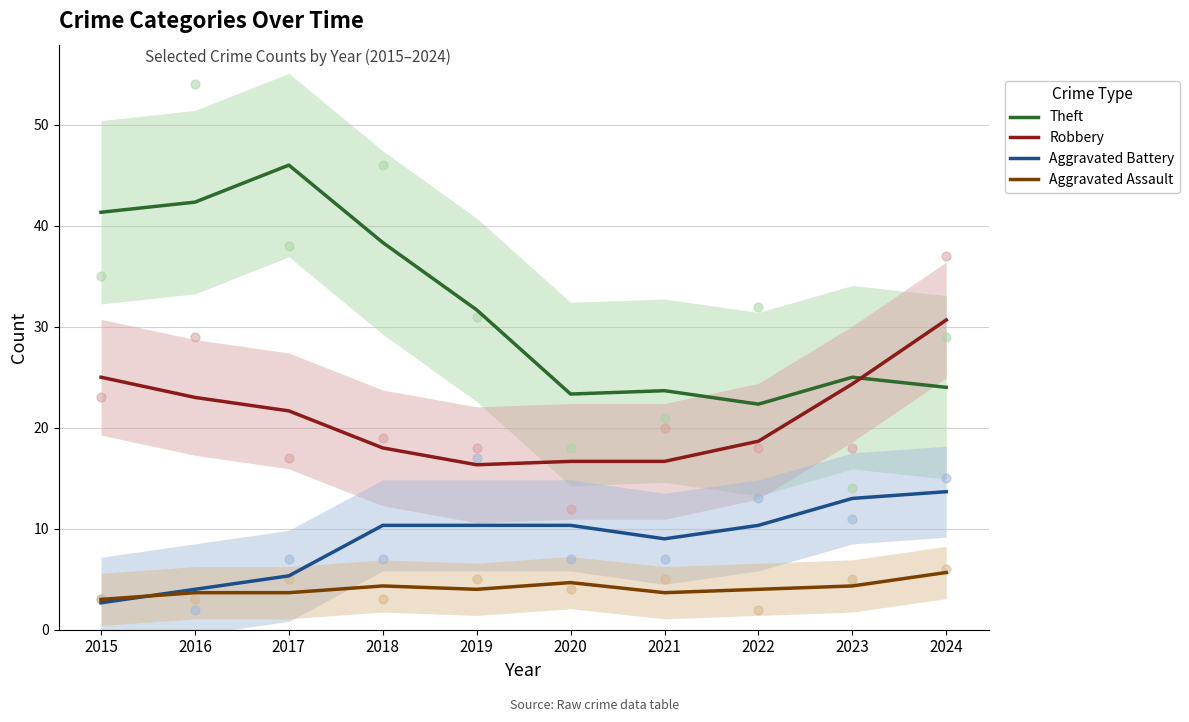

Which series has the largest total across all categories?

Theft